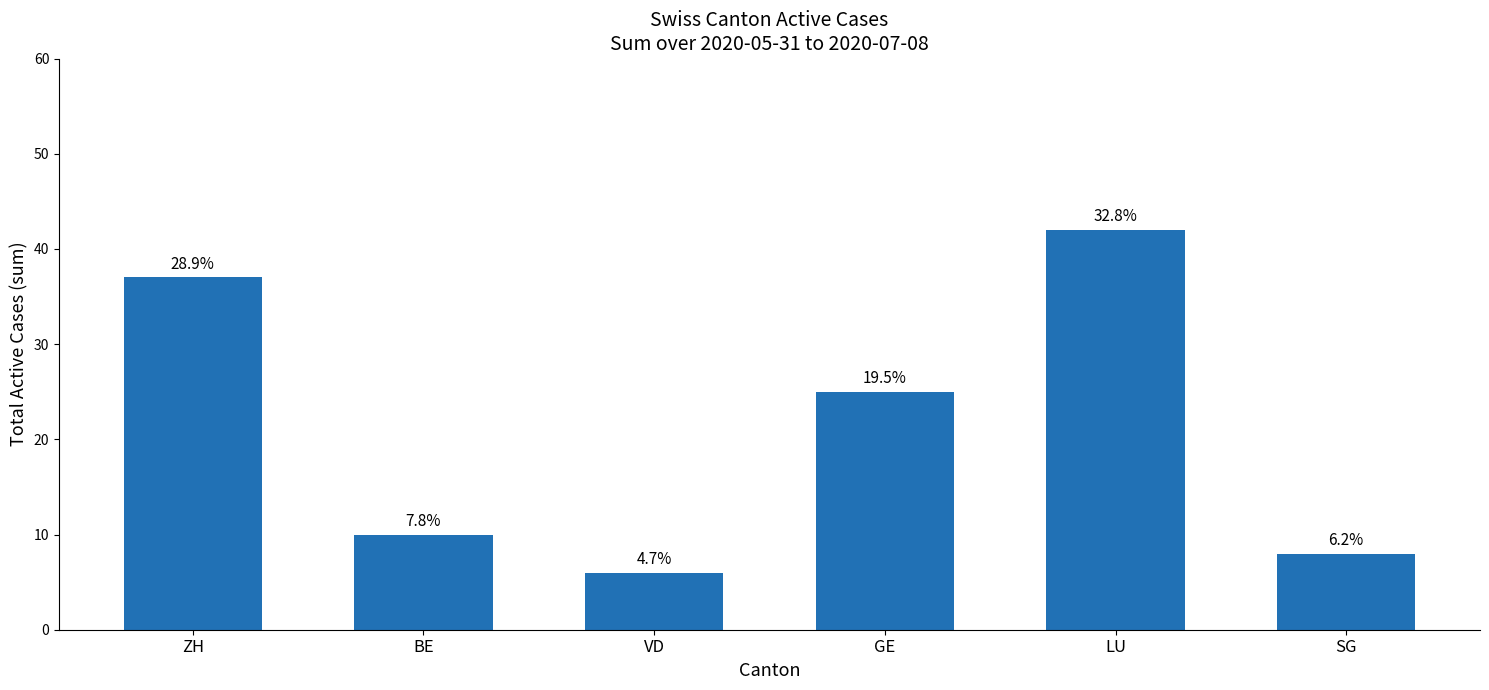

Rank the categories by value from highest to lowest.

LU, ZH, GE, BE, SG, VD